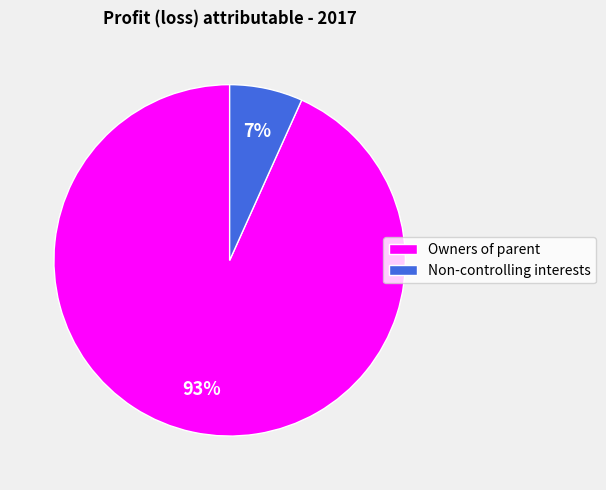

How many slices are in this pie chart?

2